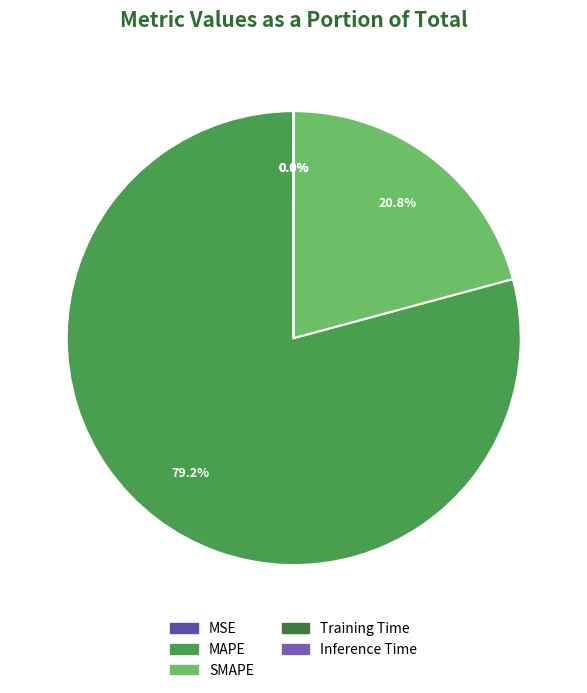

To the nearest percent, what portion does SMAPE represent?

21%